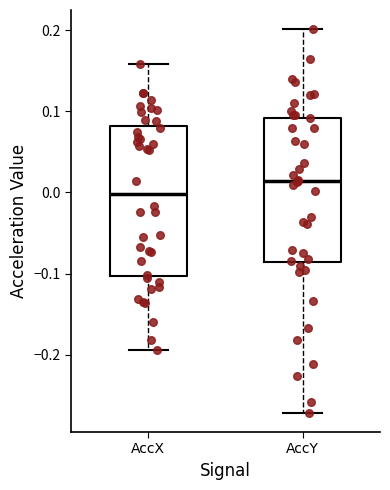

Which box has the highest median line?

AccY